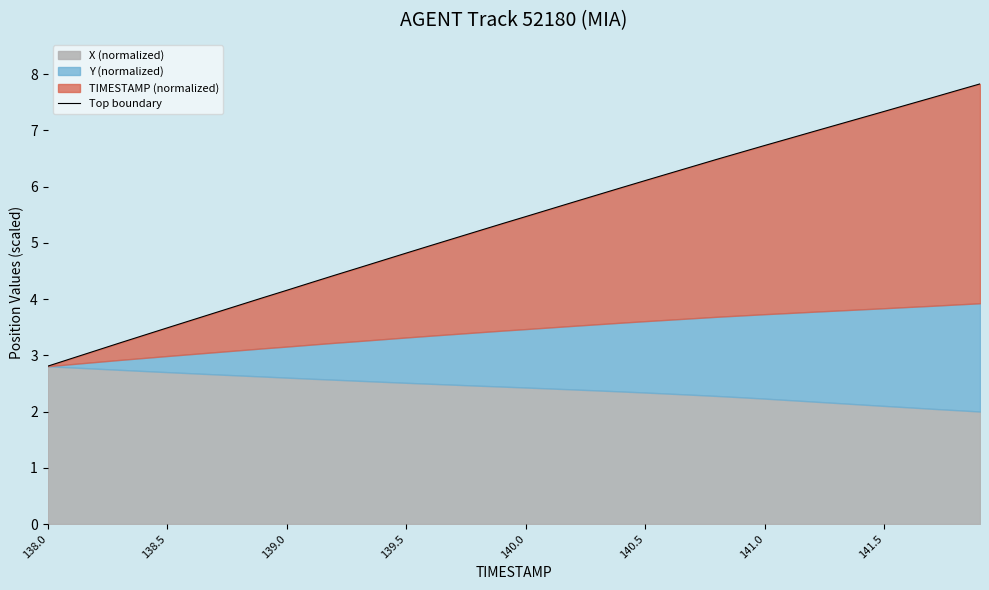

True or false: the data shows 7.1 at 33.

True